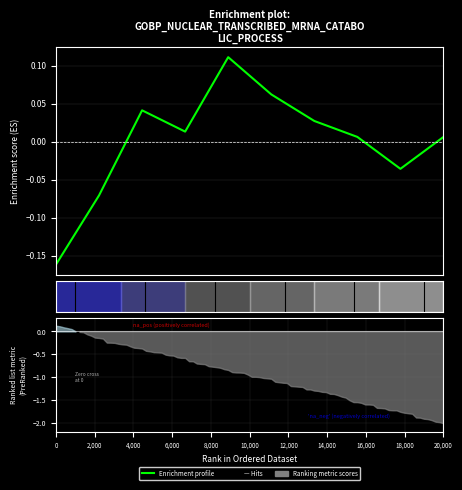

Reading left to right, list all the values displayed in this chart.

-0.2	-0.1	0.0	0.0	0.1	0.1	0.0	0.0	-0.0	0.0